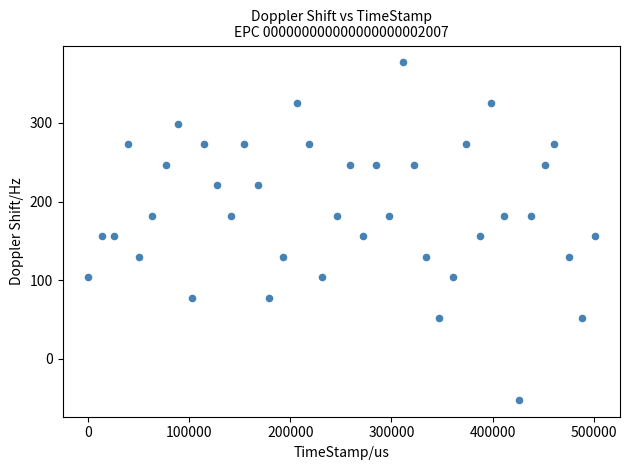

What is the range of Y values (max minus min)?

429